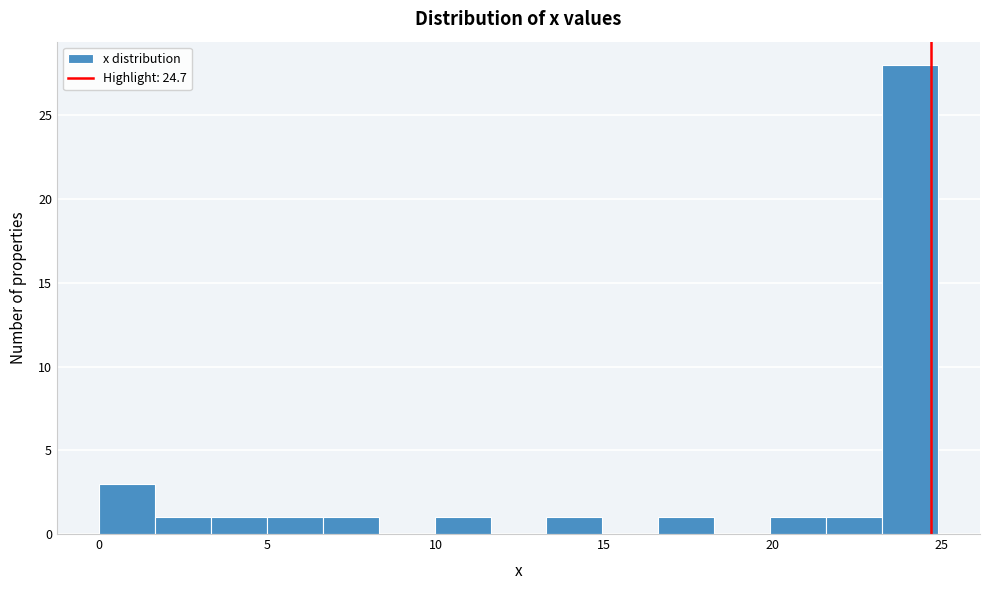

Read against the x-axis, roughly where is the centre of the tallest bar?

24.0